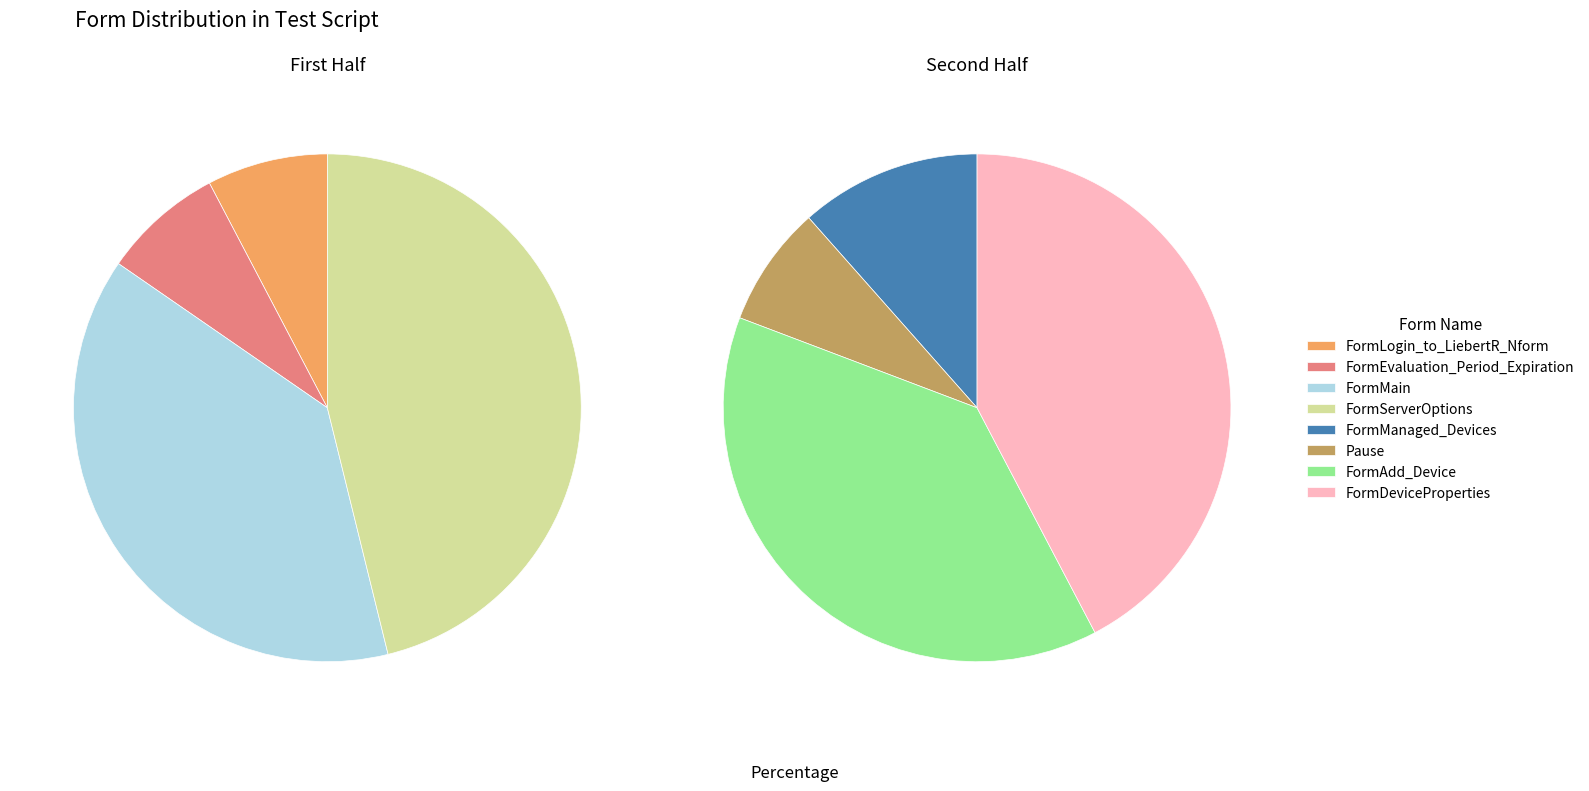

Does any single category account for the majority?

No